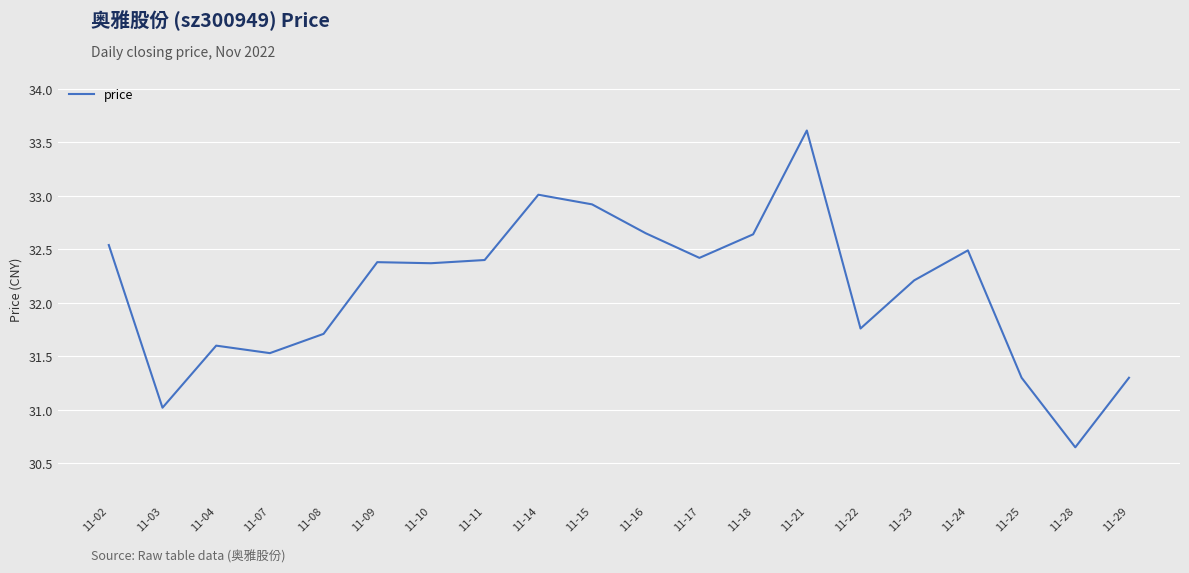

Between 11-23 and 11-21, which is larger?

11-21